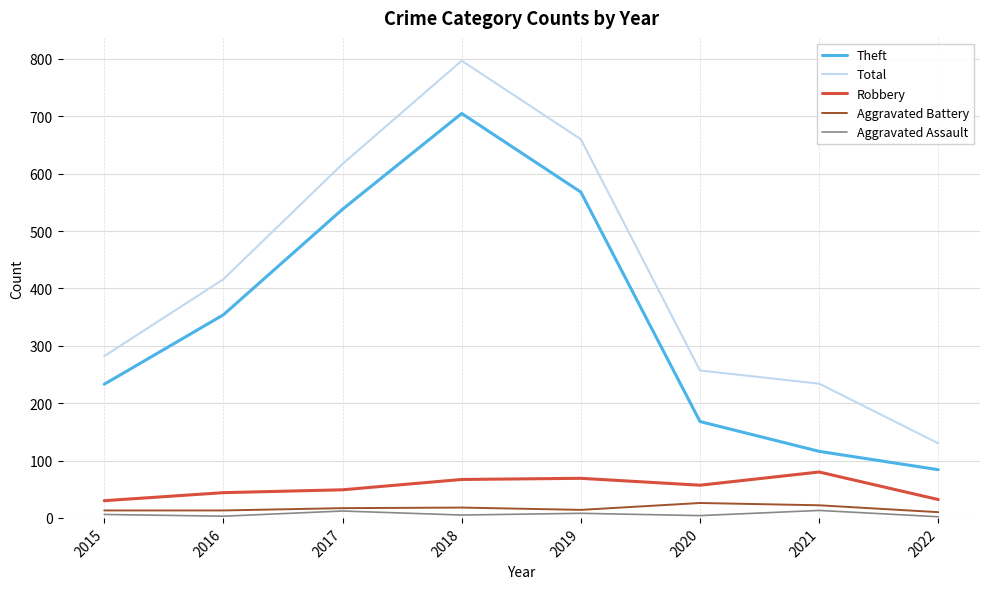

True or false: Aggravated Assault and Total cross at least once.

False